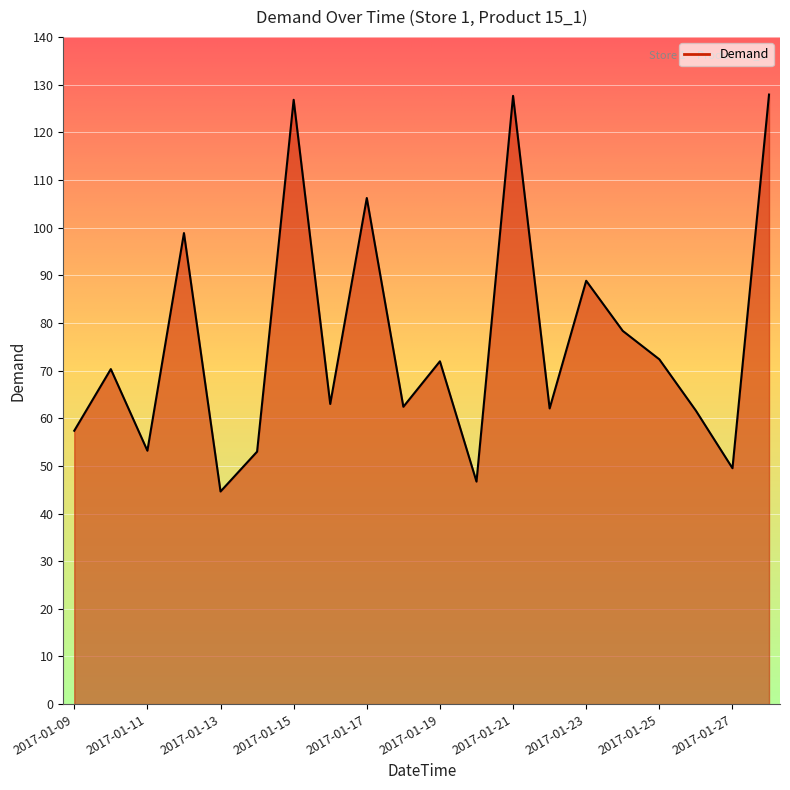

What is the greatest value displayed?

127.9